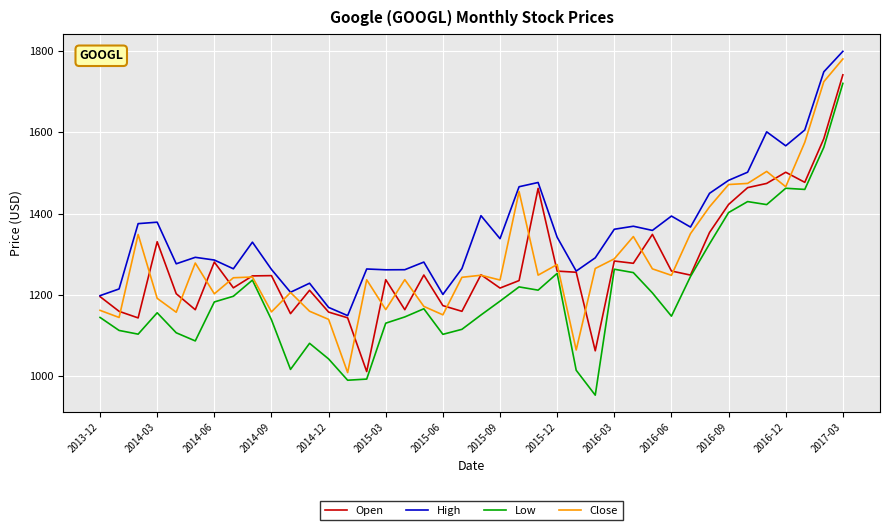

What are all the series names shown in the legend?

Open, High, Low, Close